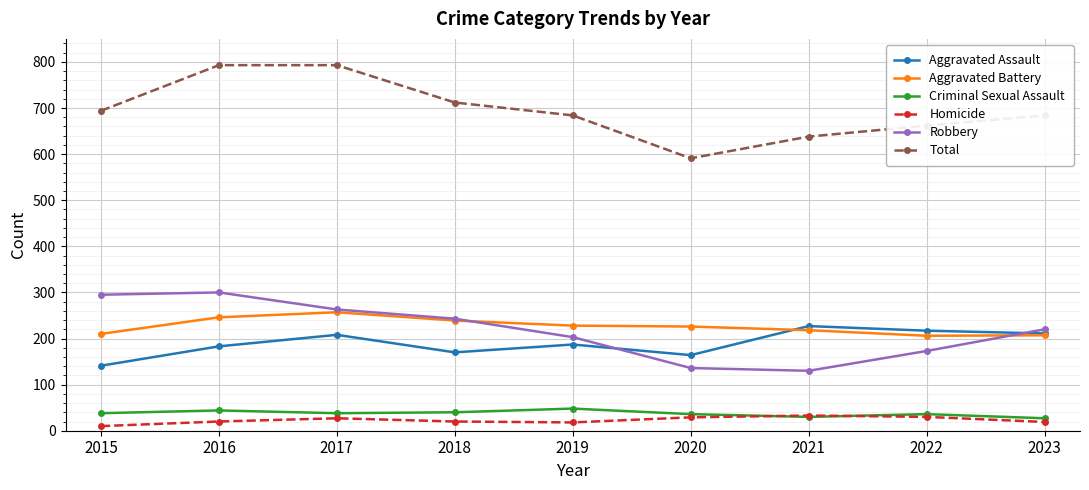

Where is the first local maximum for Robbery?

2016